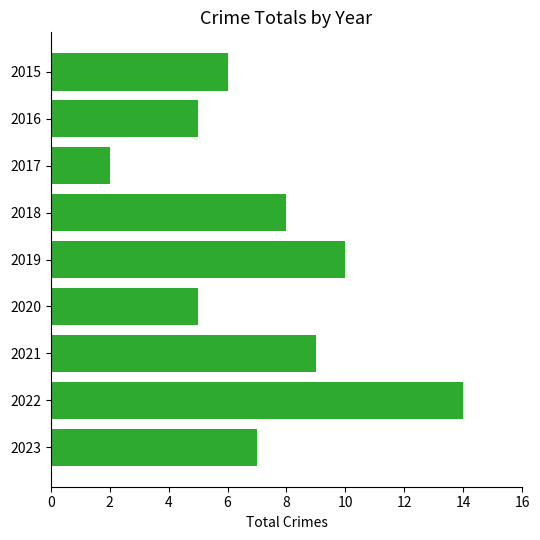

Are the bars horizontal?

Yes